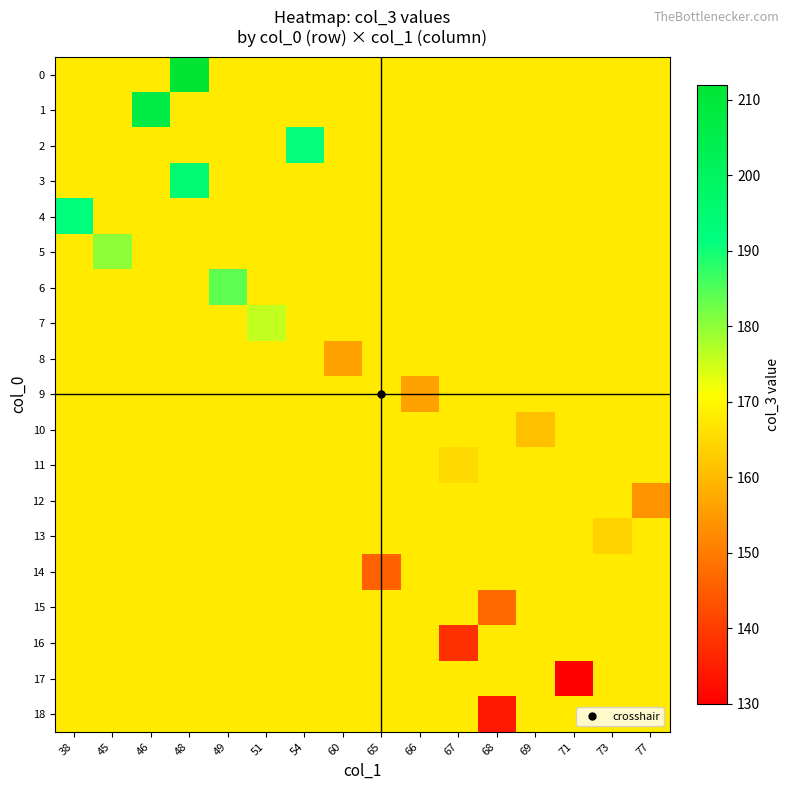

What is the total value across all series at 71?

3150.2